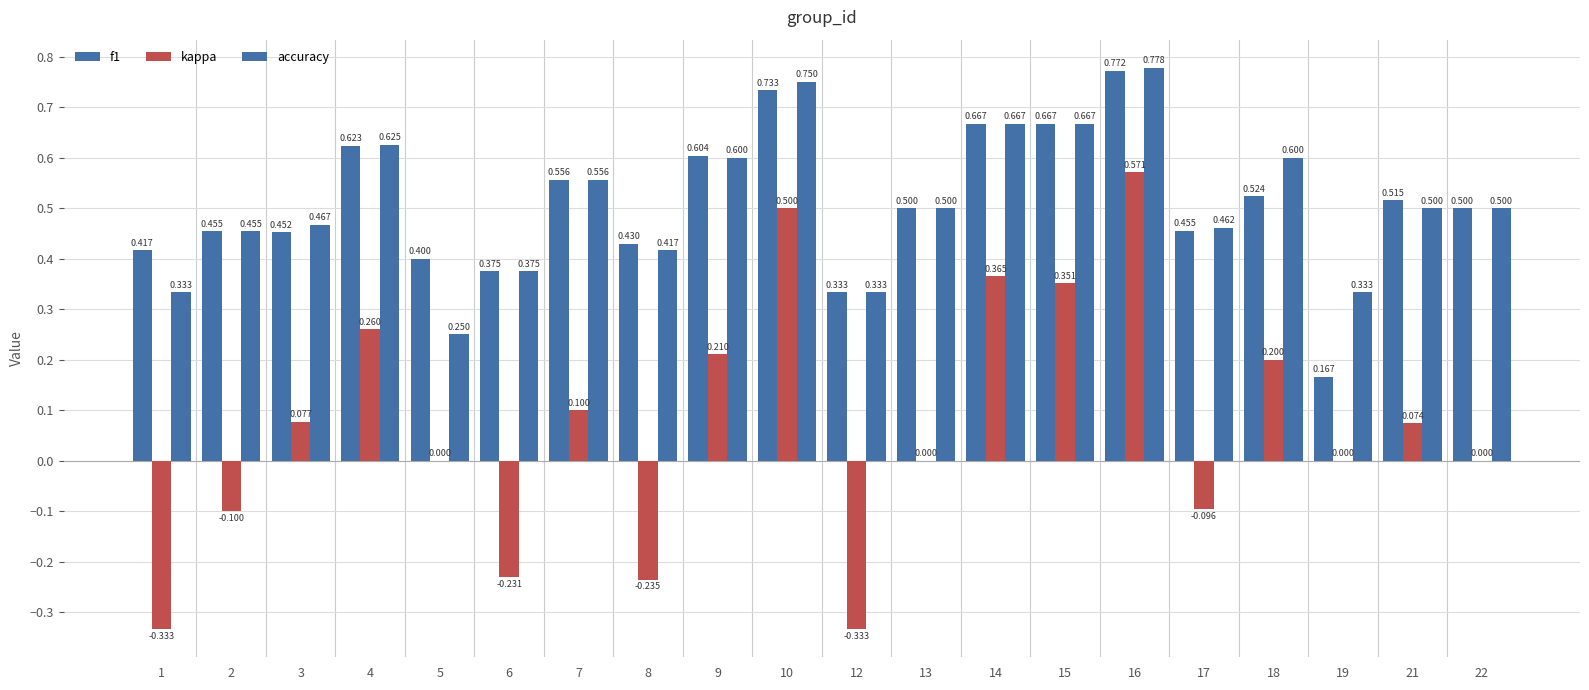

Which series has the largest range (max minus min)?

kappa